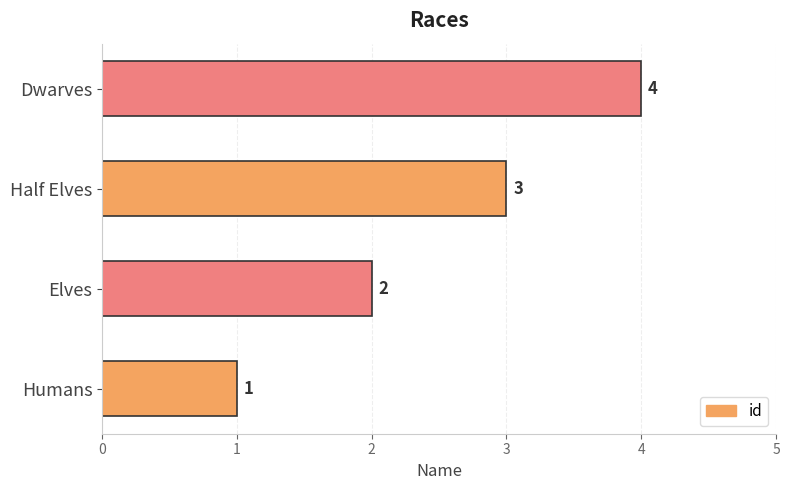

List the labels in order of value, smallest first.

Humans, Elves, Half Elves, Dwarves